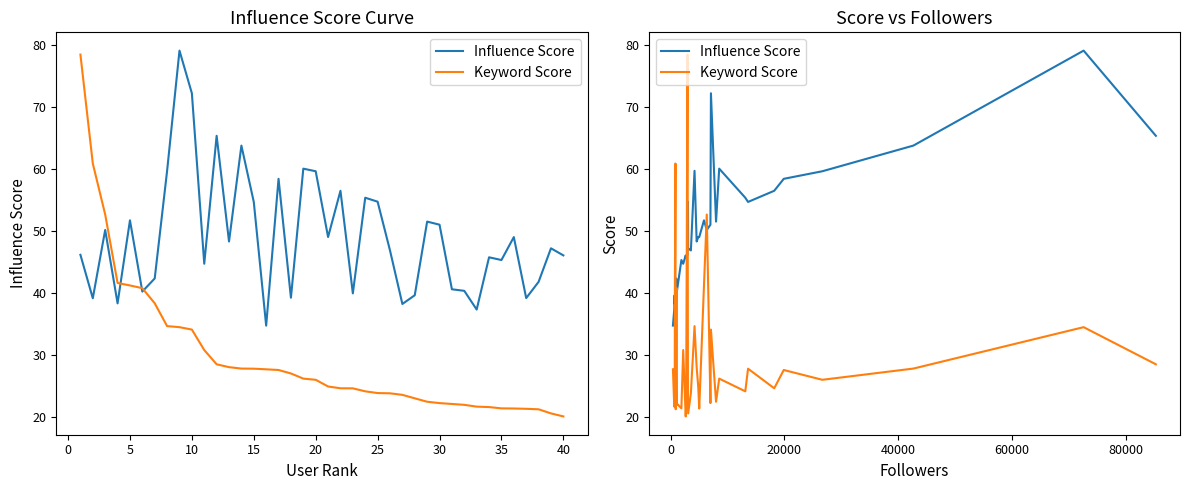

How many data points does each series have?

40